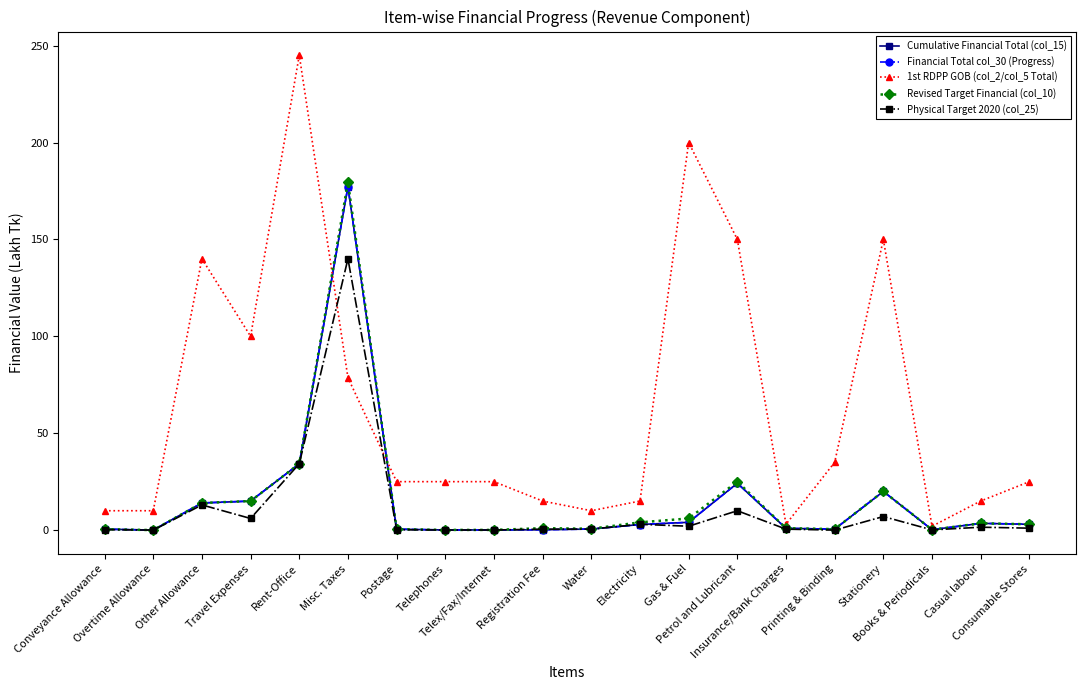

What is the value of the 1st RDPP GOB (col_2/col_5 Total) point at the 13th from the left?

200.0